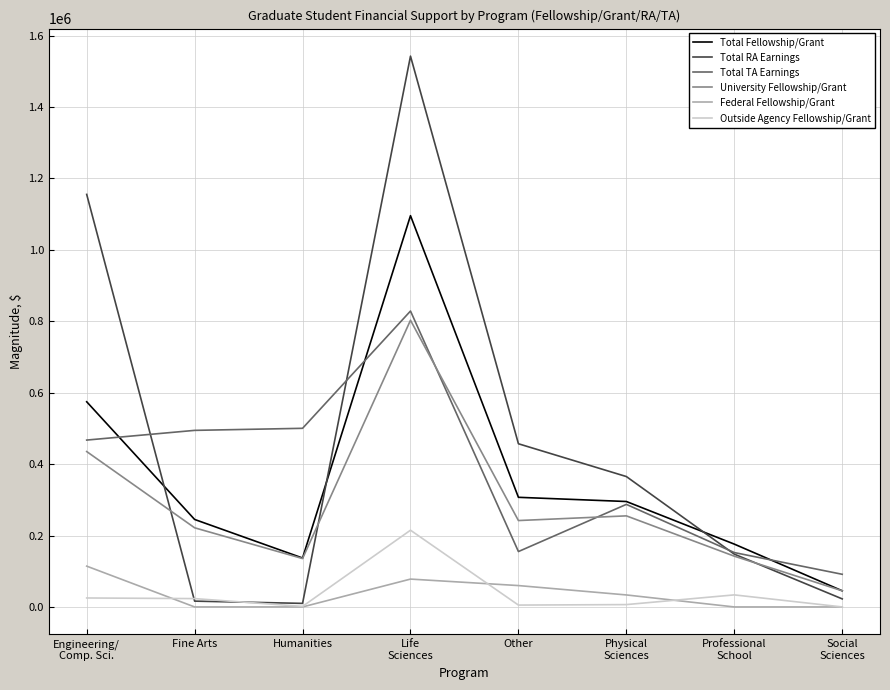

The Total Fellowship/Grant series shows 306958 at Other. True or false?

True